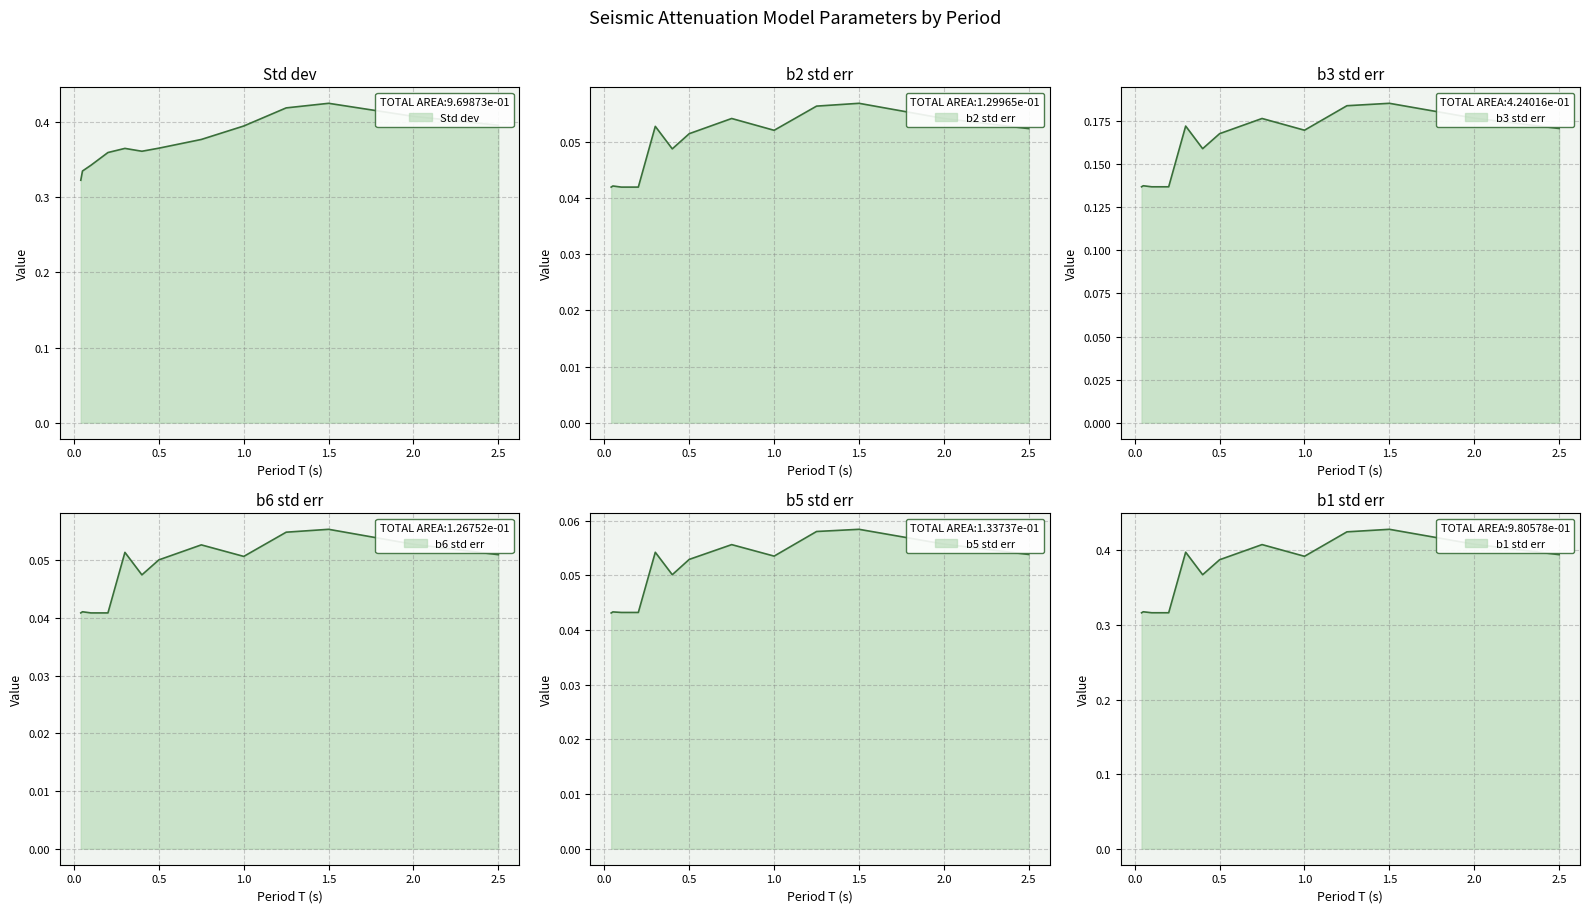

The value of Std dev at 1.25 is 0.2. True or false?

False